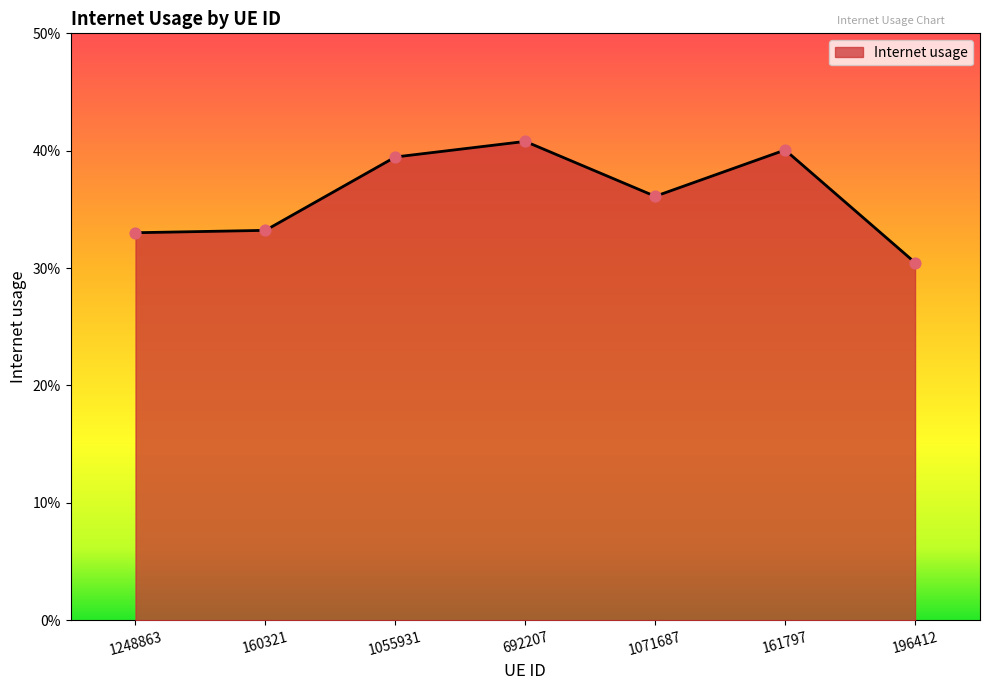

Is this an area chart (filled region under the line)?

Yes